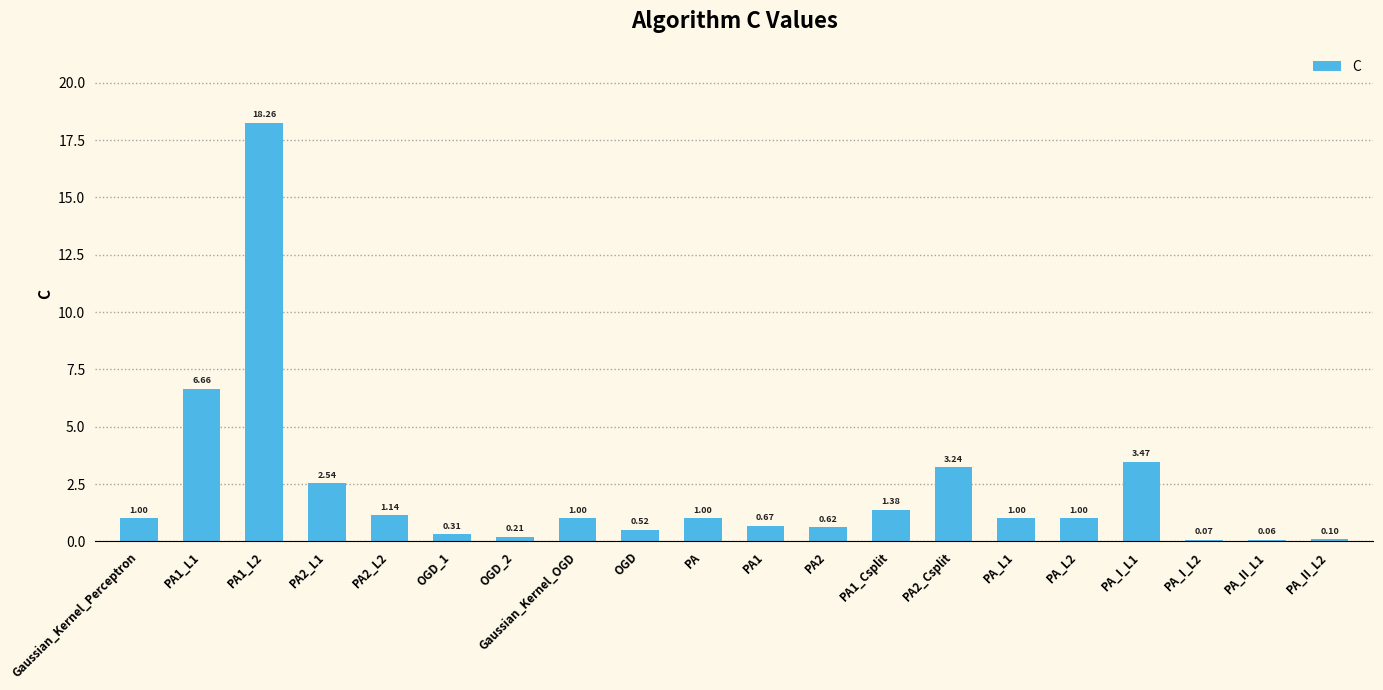

Which has a higher value, PA1_L1 or PA_II_L1?

PA1_L1